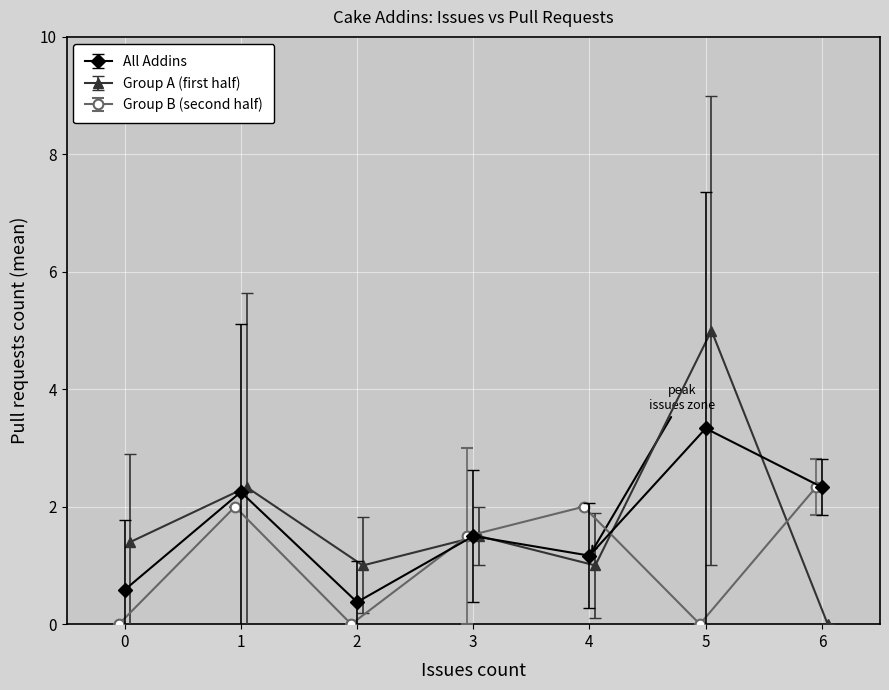

Where is All Addins nearest to the value 1?

4